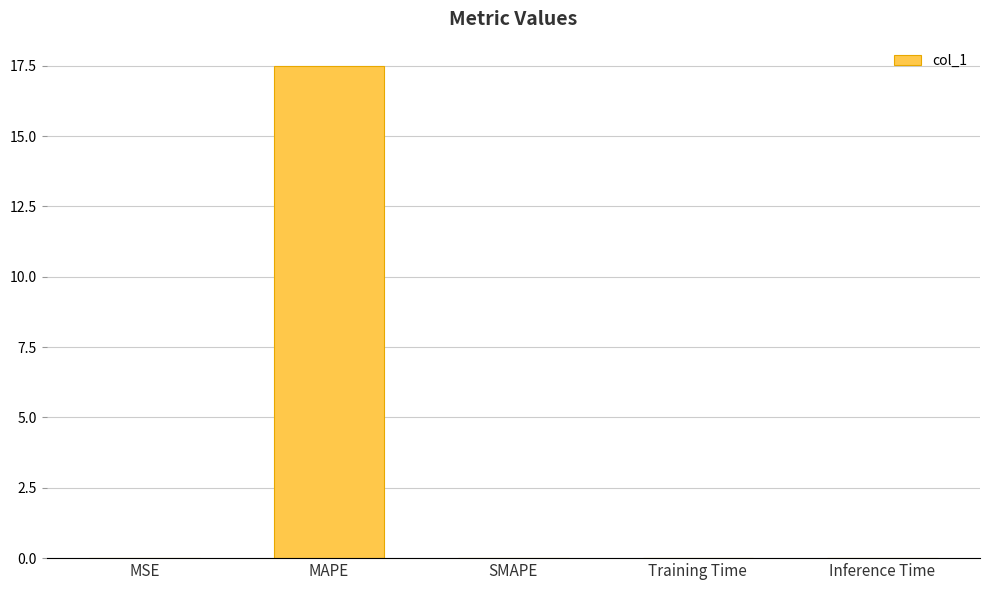

The chart shows a value of 0.0 at SMAPE. True or false?

True